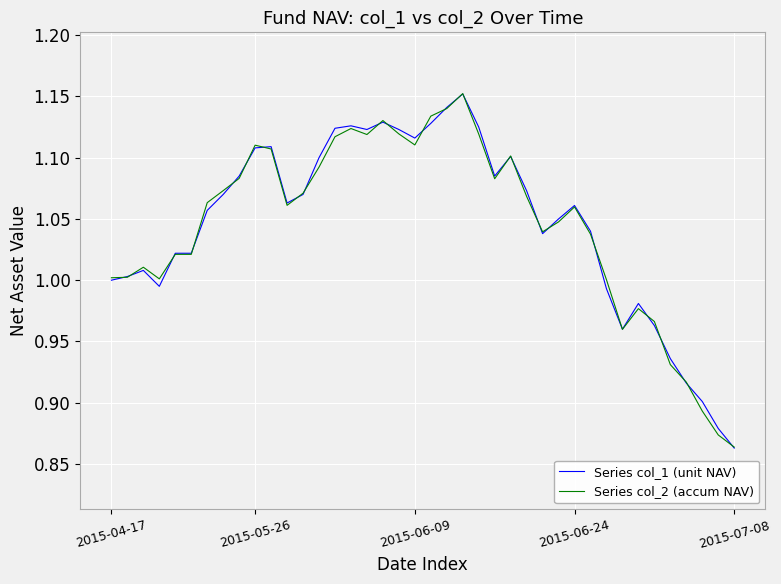

True or false: Series col_1 (unit NAV) has a value of 0.6 at 2015-05-26.

False